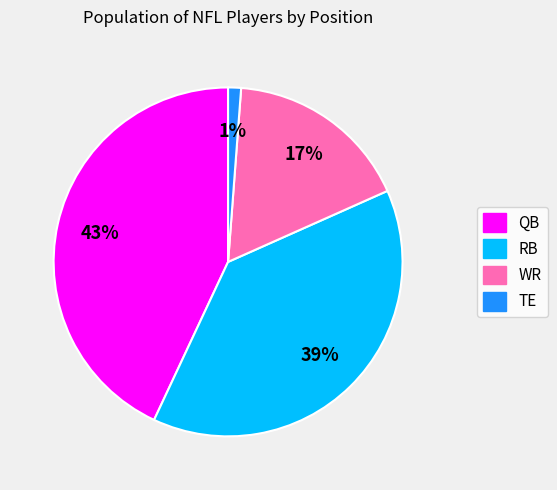

To the nearest percent, what portion does QB represent?

43%